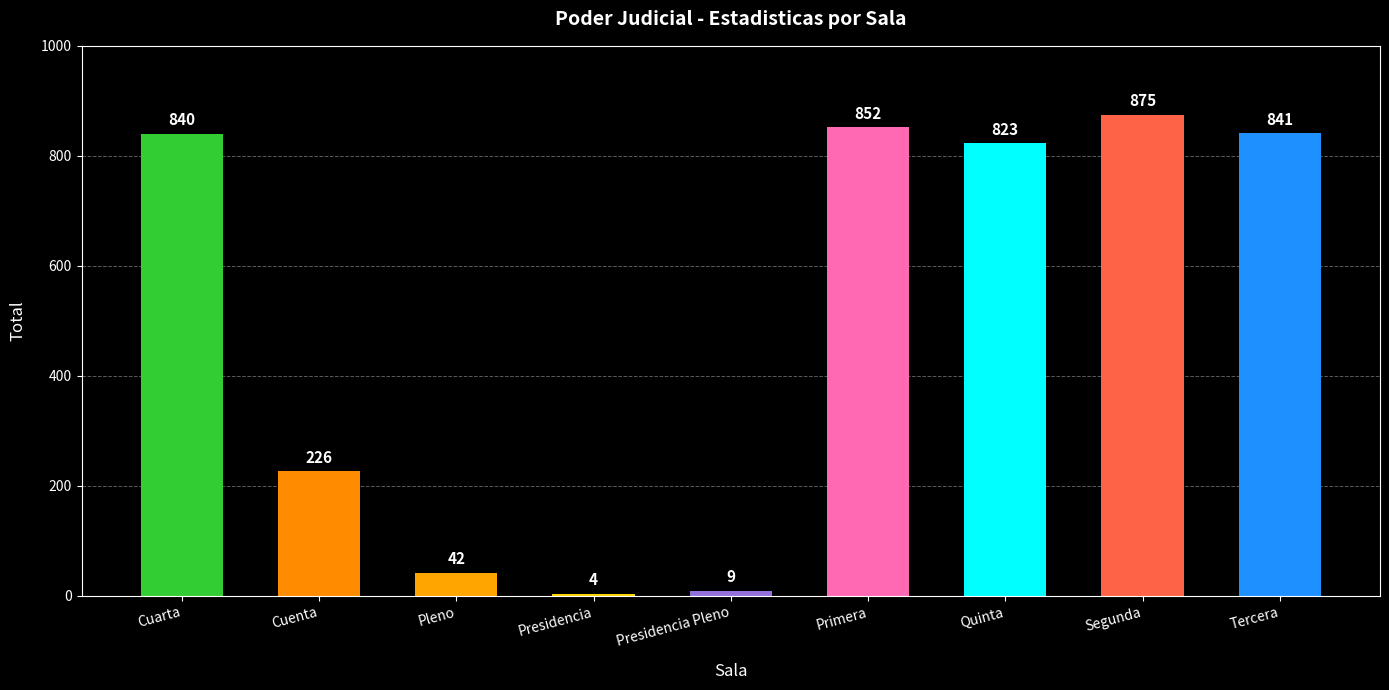

Rank the categories by value from lowest to highest.

Presidencia, Presidencia Pleno, Pleno, Cuenta, Quinta, Cuarta, Tercera, Primera, Segunda